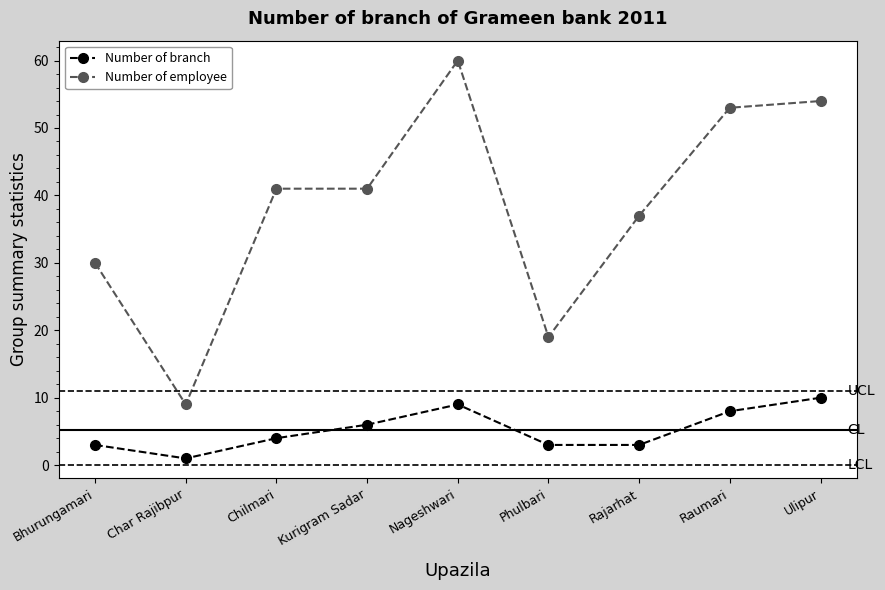

What position from the left is Nageshwari?

5